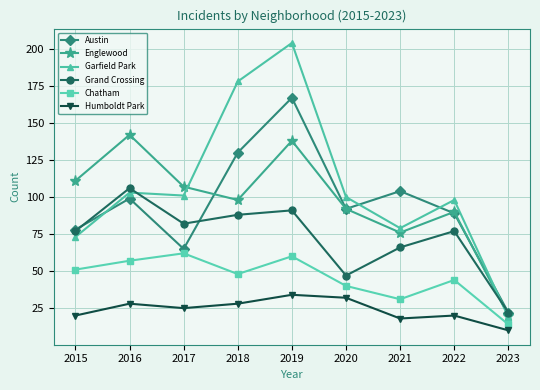

At which category does the chart reach its minimum across all series?

2023